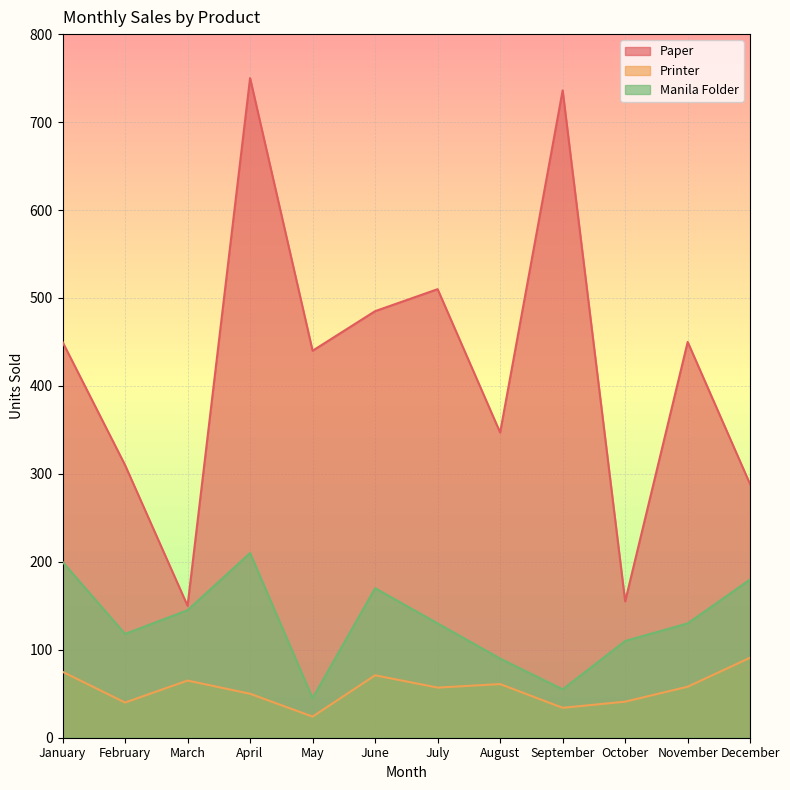

Which series has the largest total across all categories?

Paper